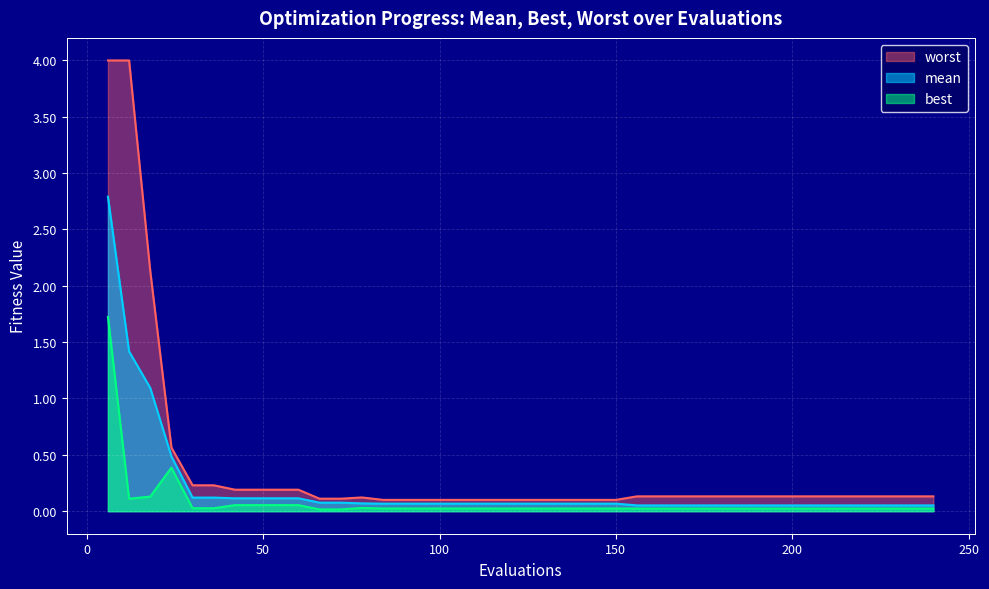

Reading left to right, transcribe all the data shown in this chart.

mean: 2.8	1.4	1.1	0.5	0.1	0.1	0.1	0.1	0.1	0.1	0.1	0.1	0.1	0.1	0.1	0.1	0.1	0.1	0.1	0.1	0.1	0.1	0.1	0.1	0.1	0.1	0.1	0.1	0.1	0.1	0.1	0.1	0.1	0.1	0.1	0.1	0.1	0.1	0.1	0.1
best: 1.7	0.1	0.1	0.4	0.0	0.0	0.1	0.1	0.1	0.1	0.0	0.0	0.0	0.0	0.0	0.0	0.0	0.0	0.0	0.0	0.0	0.0	0.0	0.0	0.0	0.0	0.0	0.0	0.0	0.0	0.0	0.0	0.0	0.0	0.0	0.0	0.0	0.0	0.0	0.0
worst: 4.0	4.0	2.1	0.6	0.2	0.2	0.2	0.2	0.2	0.2	0.1	0.1	0.1	0.1	0.1	0.1	0.1	0.1	0.1	0.1	0.1	0.1	0.1	0.1	0.1	0.1	0.1	0.1	0.1	0.1	0.1	0.1	0.1	0.1	0.1	0.1	0.1	0.1	0.1	0.1